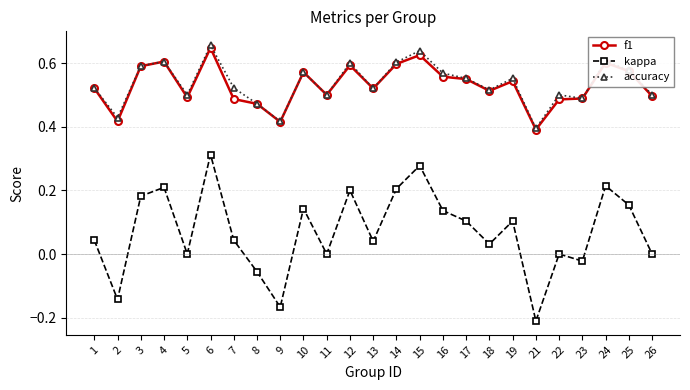

Which category has the lowest value in the f1 series?

21